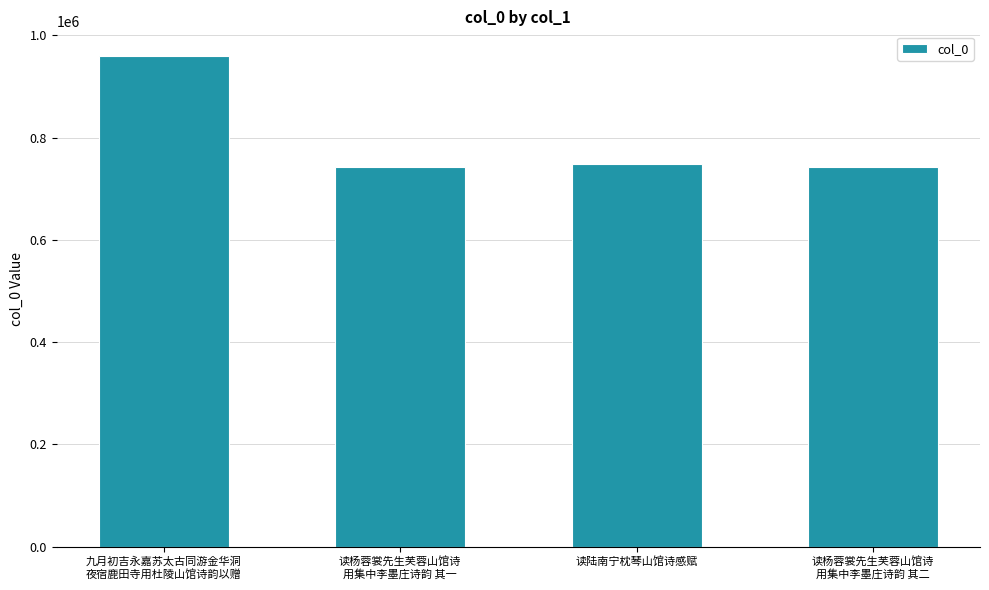

What is the difference between the second highest and minimum values?

6379